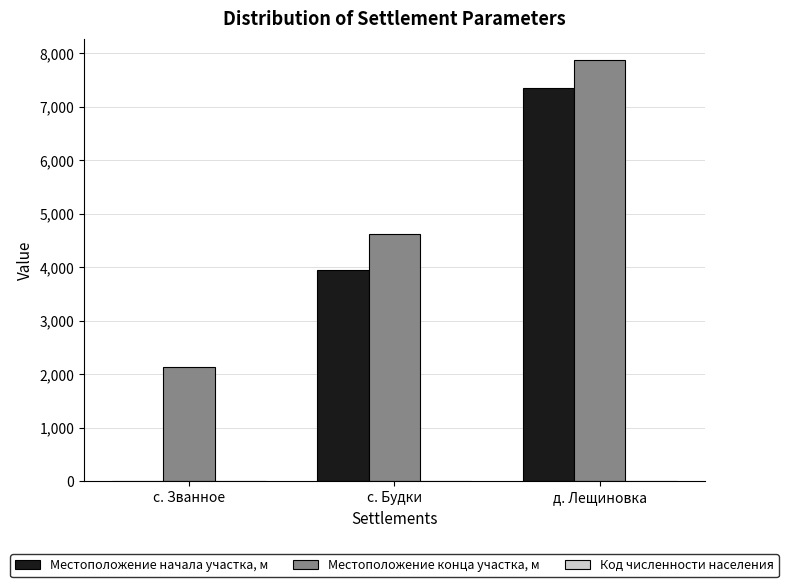

Between с. Будки and д. Лещиновка, which series saw the biggest shift?

Местоположение начала участка, м